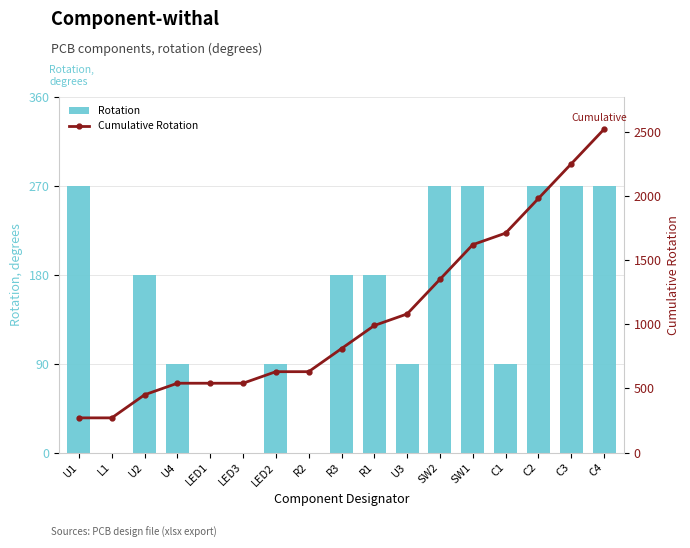

What is the sum of all Rotation values?

2520